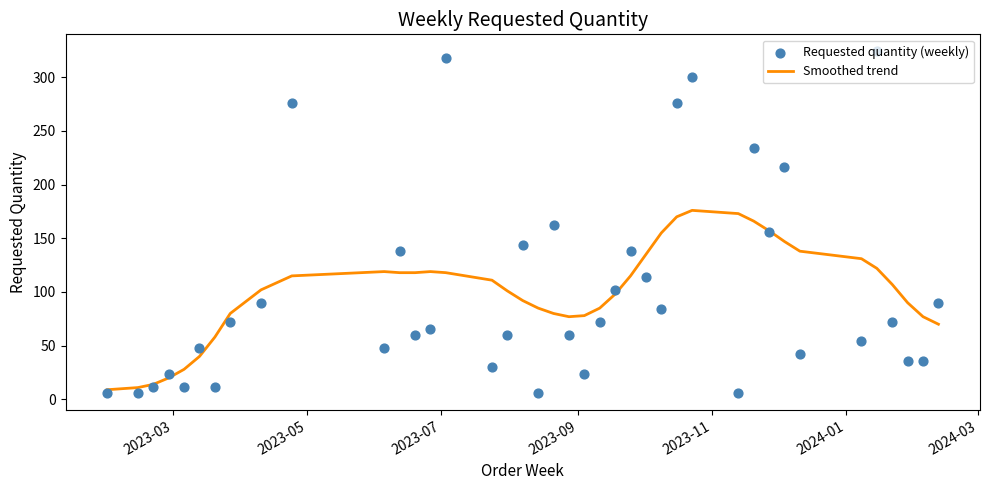

Which series has the widest spread of Y values?

Requested quantity (weekly)